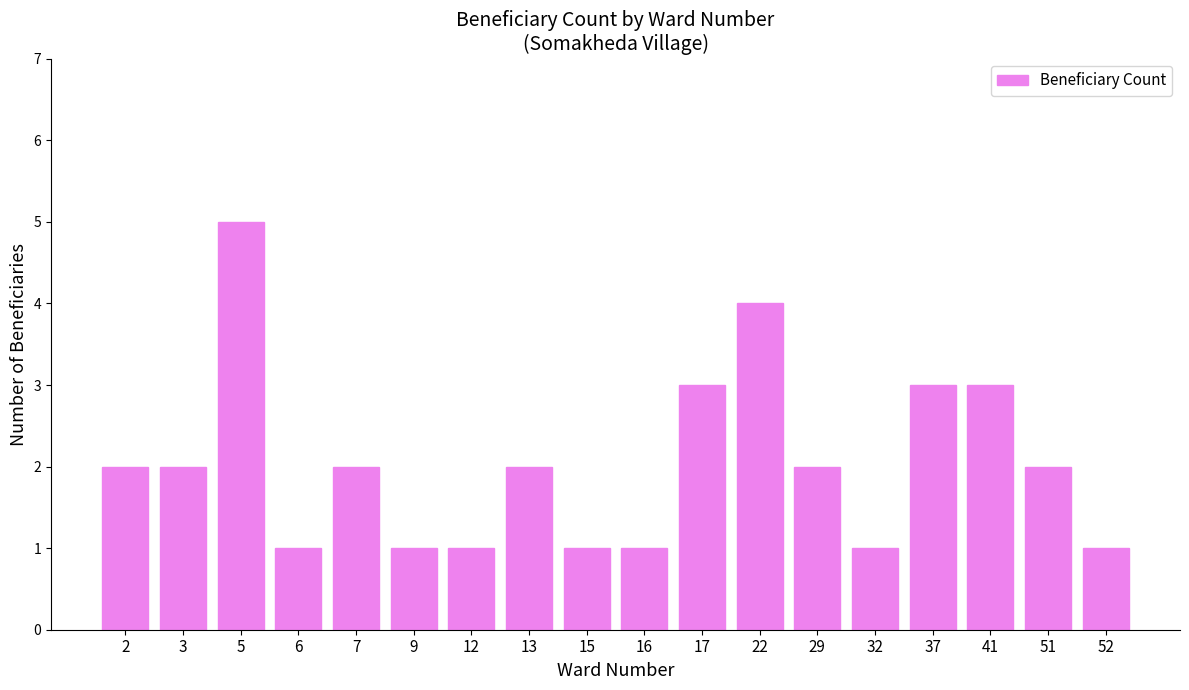

What is the ratio of the value at 13 to the value at 15?

2.0